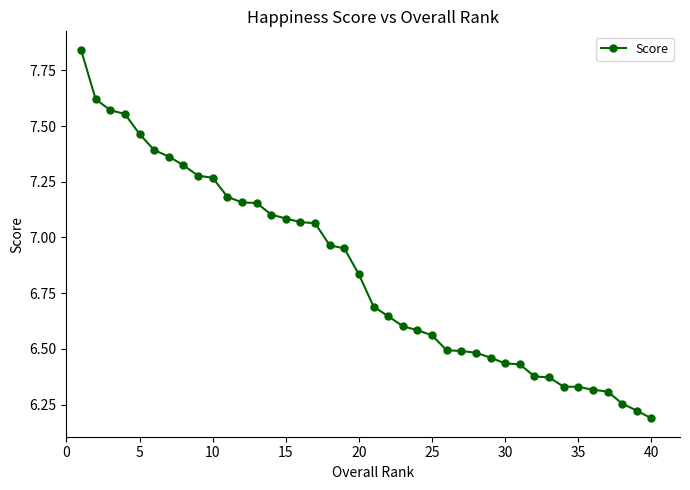

What is the sum of all values?

273.8